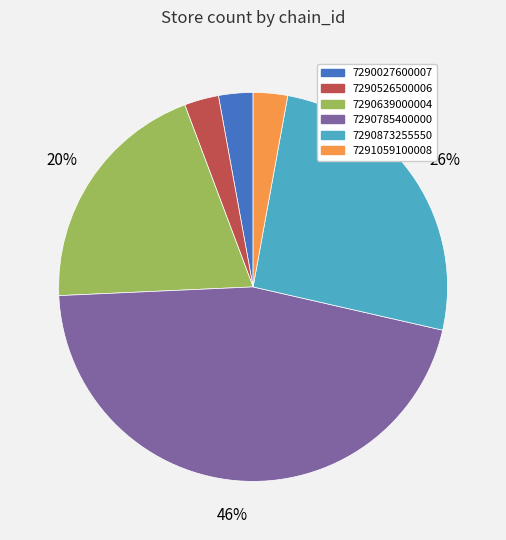

Does 7290027600007 represent more than half of the total?

No